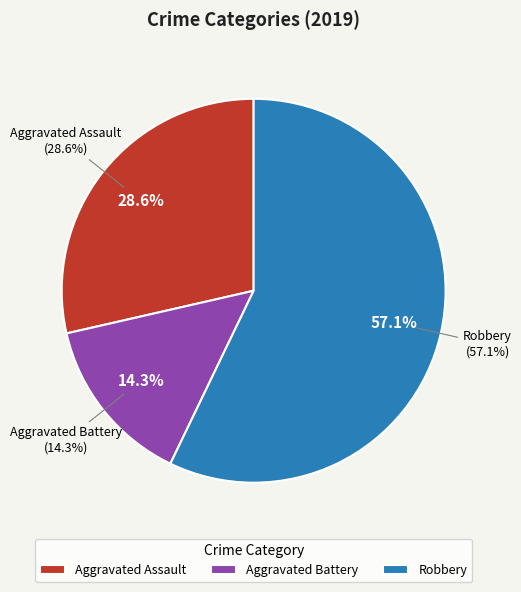

What is the total percentage of Robbery and Aggravated Battery?

71.4%